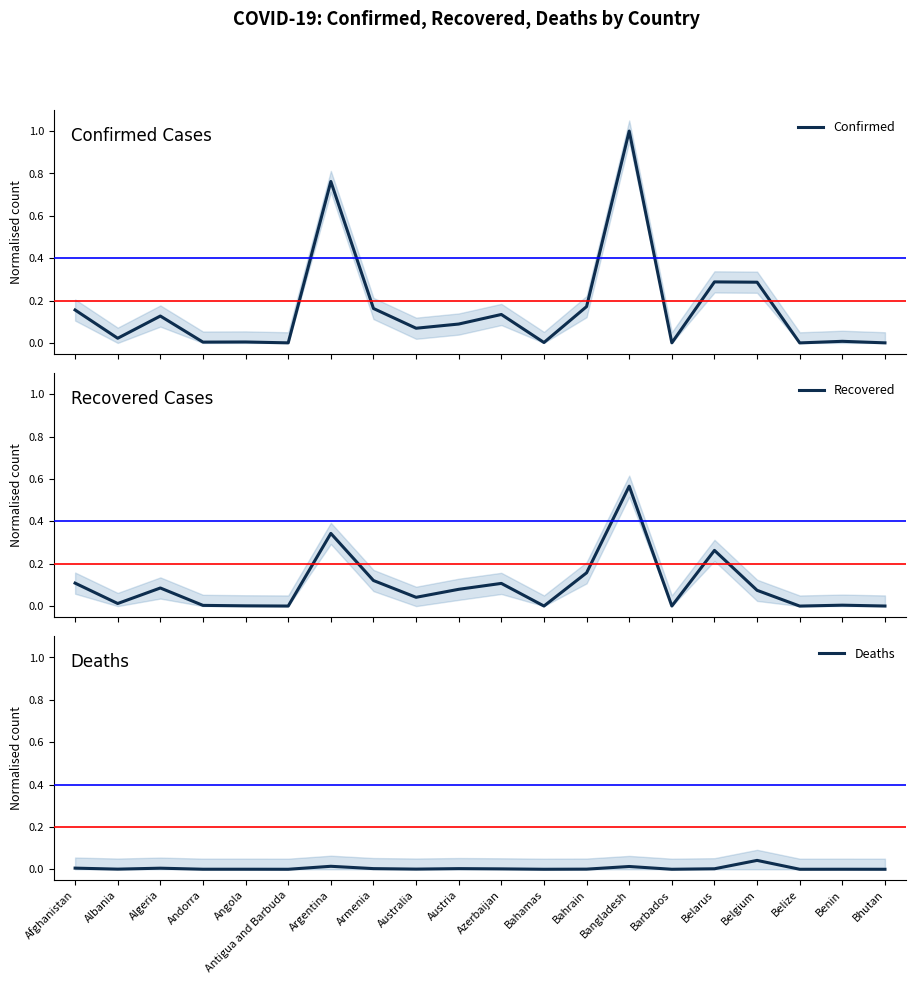

Reading left to right, what are all the values shown in this chart?

Confirmed: 0.2	0.0	0.1	0.0	0.0	0.0	0.8	0.2	0.1	0.1	0.1	0.0	0.2	1.0	0.0	0.3	0.3	0.0	0.0	0.0
Recovered: 0.1	0.0	0.1	0.0	0.0	0.0	0.3	0.1	0.0	0.1	0.1	0.0	0.2	0.6	0.0	0.3	0.1	0.0	0.0	0.0
Deaths: 0.0	0.0	0.0	0.0	0.0	0.0	0.0	0.0	0.0	0.0	0.0	0.0	0.0	0.0	0.0	0.0	0.0	0.0	0.0	0.0